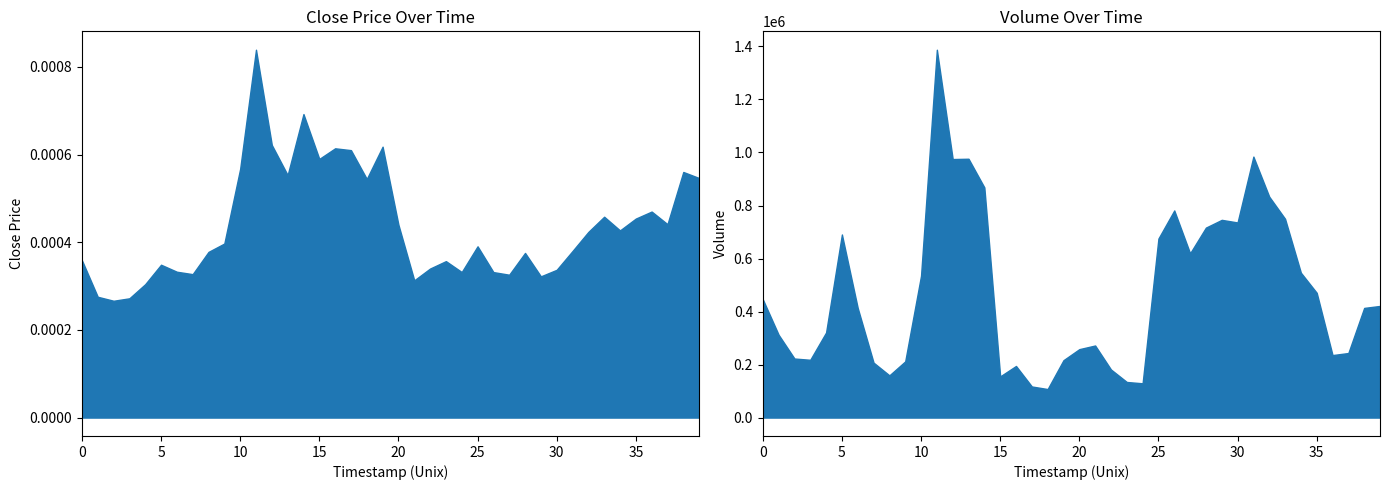

What is the difference between the maximum and minimum values in the volume series?

1280035.0